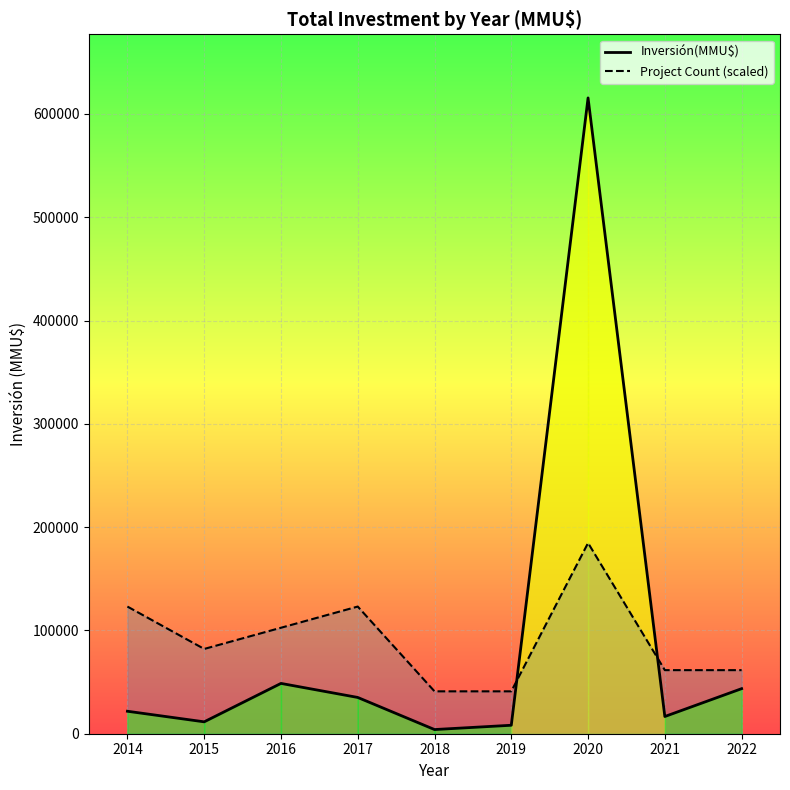

The value of Project Count (scaled) at 2014 is 123100.0. True or false?

True